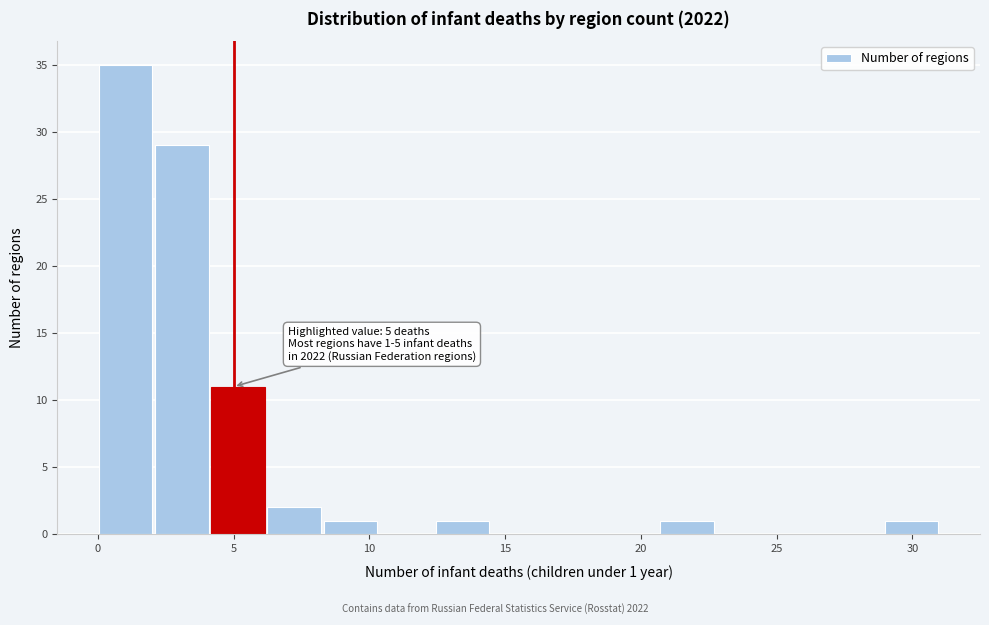

Over which range of the x-axis is the bar tallest?

0.0 to 2.0